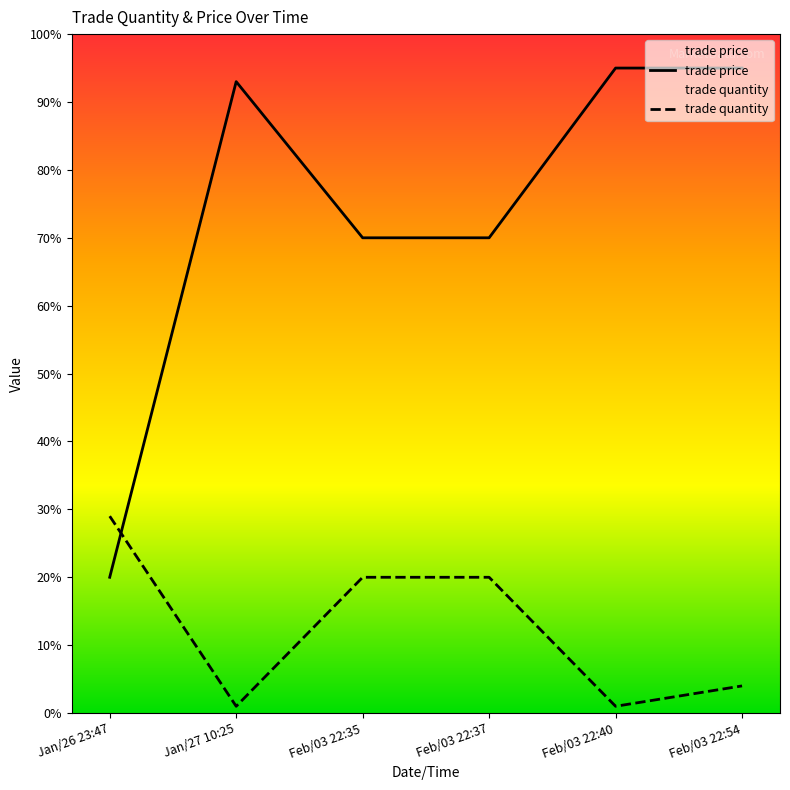

Reading right to left, transcribe all the data shown in this chart.

trade quantity: Feb/03 22:54=4	Feb/03 22:40=1	Feb/03 22:37=20	Feb/03 22:35=20	Jan/27 10:25=1	Jan/26 23:47=29
trade price: Feb/03 22:54=95	Feb/03 22:40=95	Feb/03 22:37=70	Feb/03 22:35=70	Jan/27 10:25=93	Jan/26 23:47=20